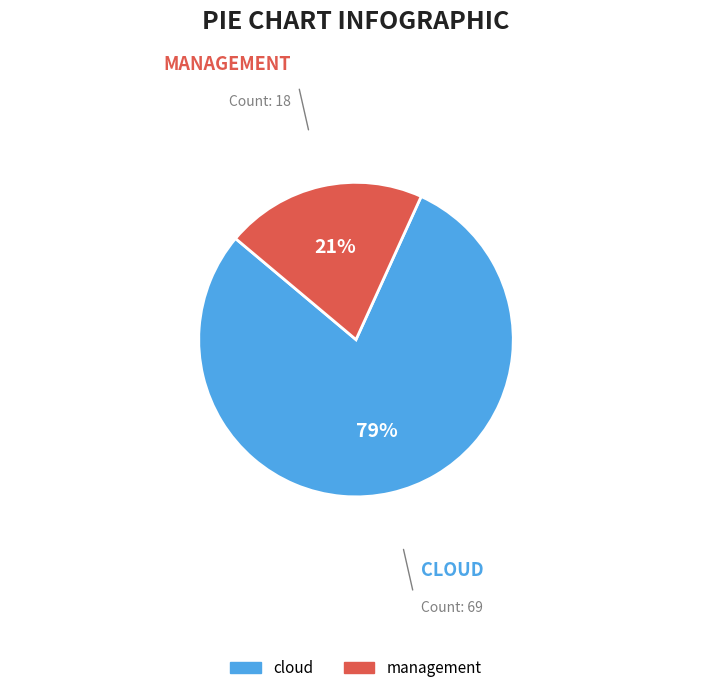

Which slice represents more than half of the pie?

cloud